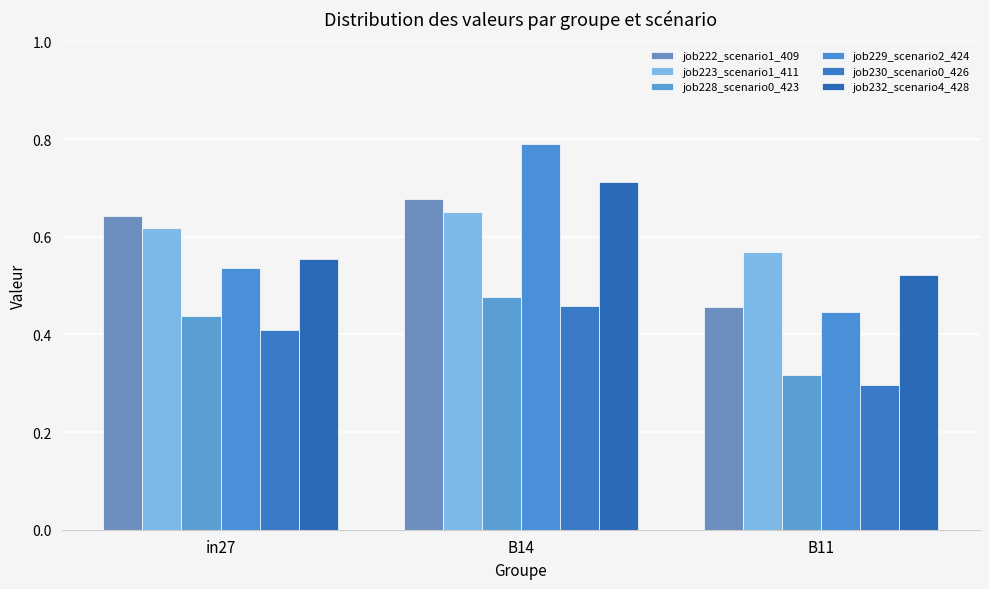

Reading right to left, transcribe all the data shown in this chart.

job222_scenario1_409: B11=0.5	B14=0.7	in27=0.6
job223_scenario1_411: B11=0.6	B14=0.6	in27=0.6
job228_scenario0_423: B11=0.3	B14=0.5	in27=0.4
job229_scenario2_424: B11=0.4	B14=0.8	in27=0.5
job230_scenario0_426: B11=0.3	B14=0.5	in27=0.4
job232_scenario4_428: B11=0.5	B14=0.7	in27=0.6